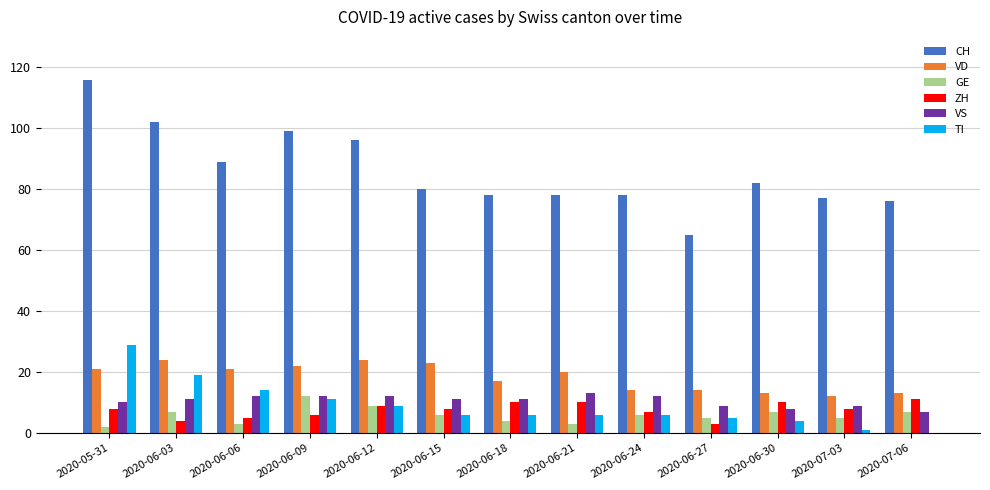

What is the sum of all VD values?

238